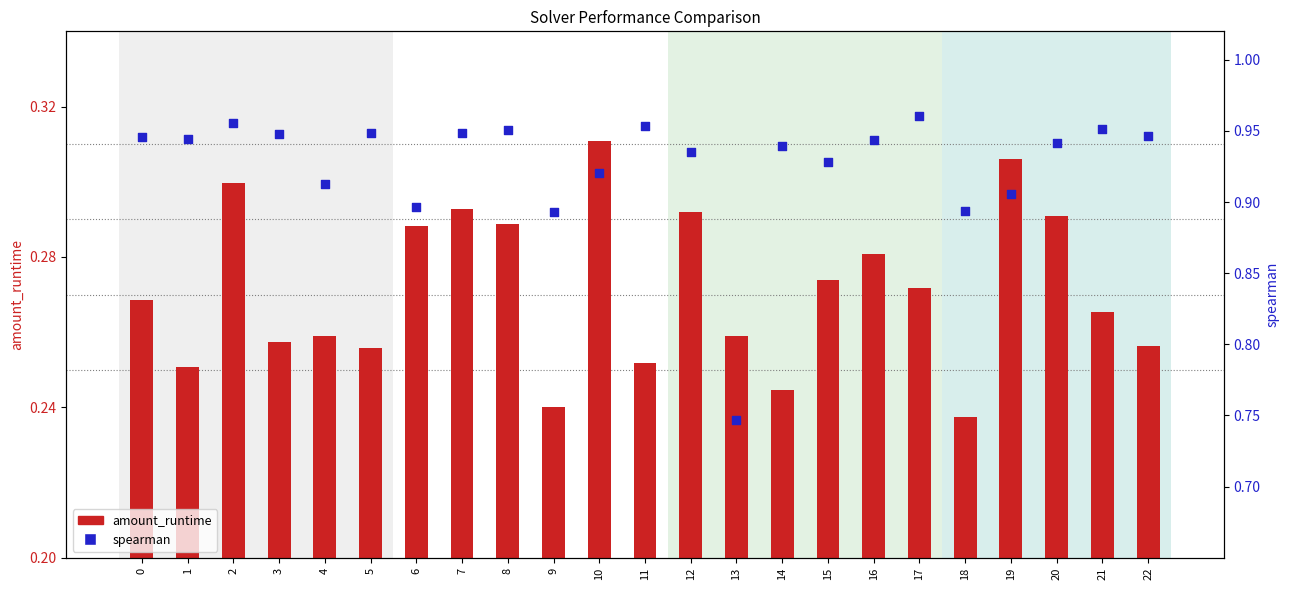

Is the value of amount_runtime at 3 greater than the value of spearman at 11?

No